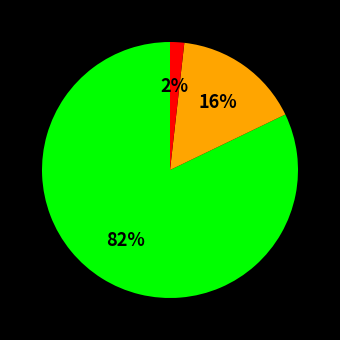

Is there a majority slice in this chart?

Yes